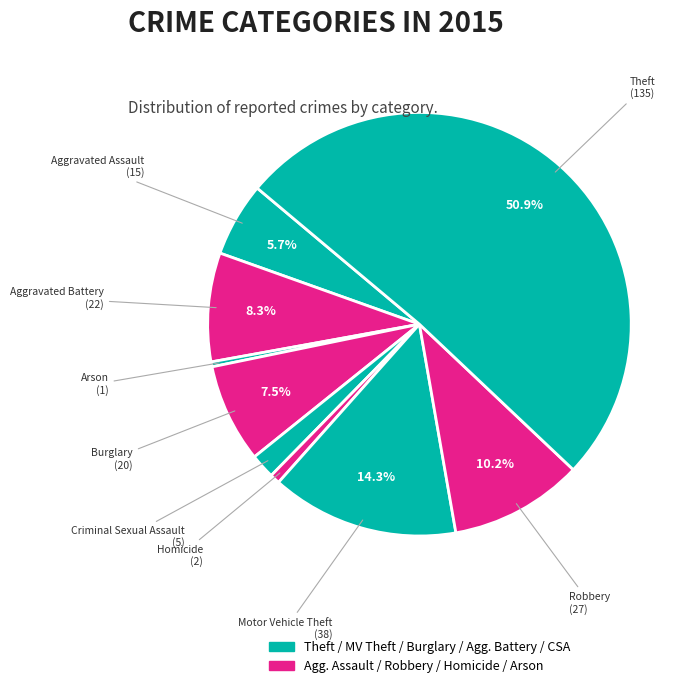

How many segments does this pie chart have?

9